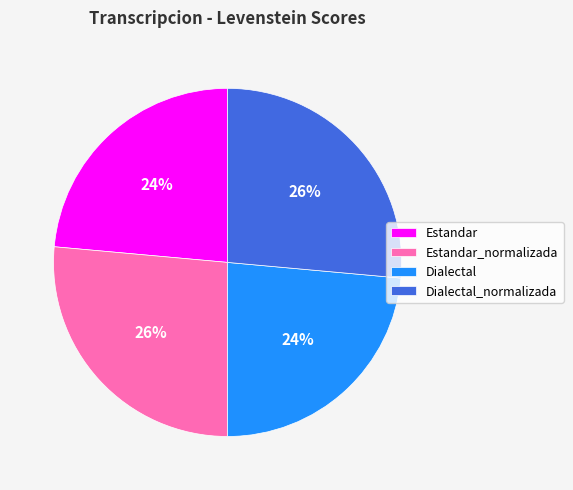

Count the number of slices in the pie.

4